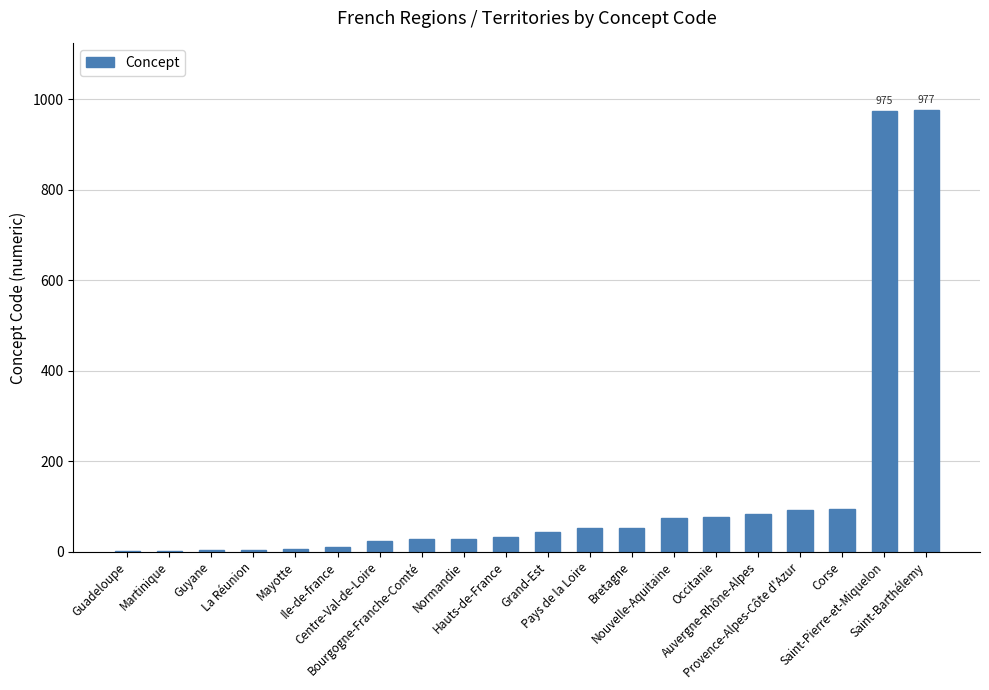

What is the greatest value displayed?

977